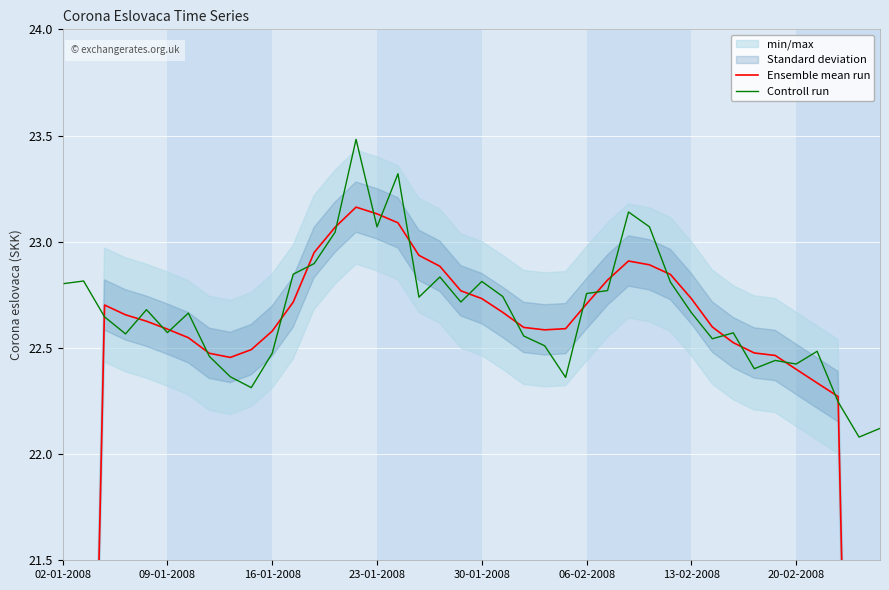

How many lines are shown in the chart?

2